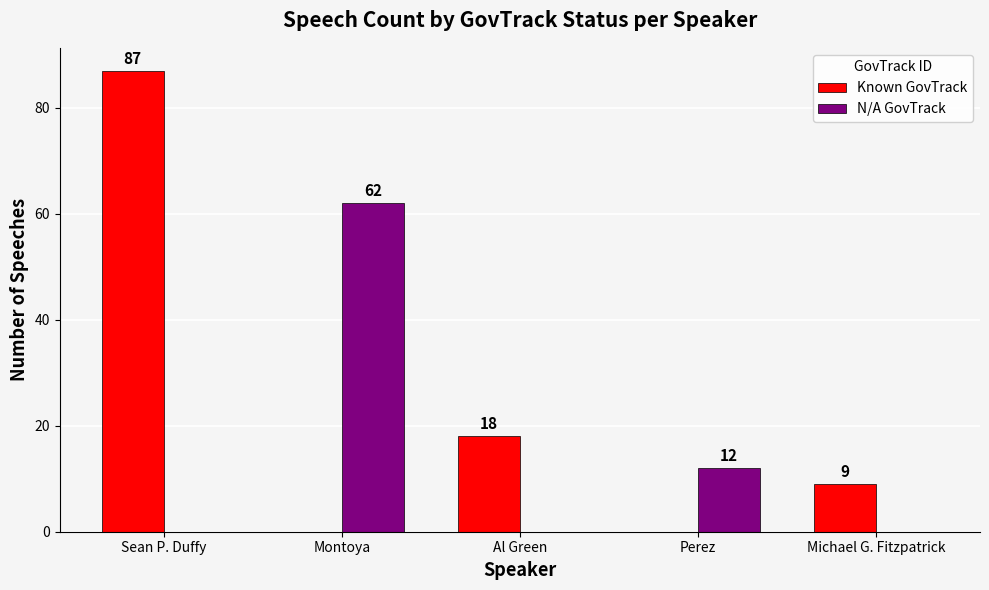

How many distinct data groups are displayed?

2